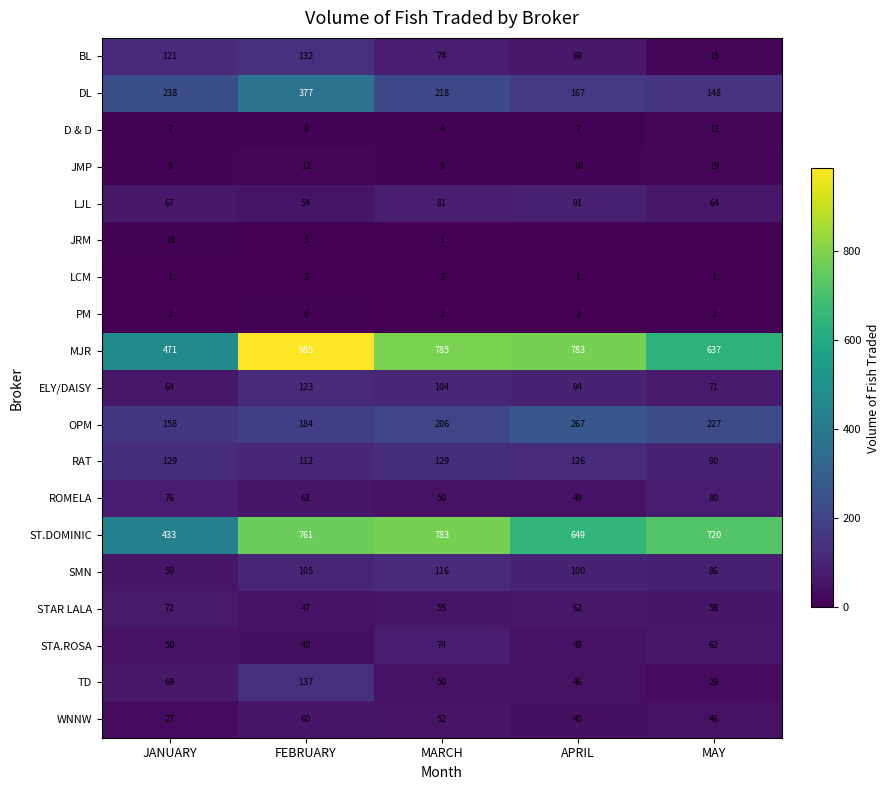

What is the sum of all LJL values?

357